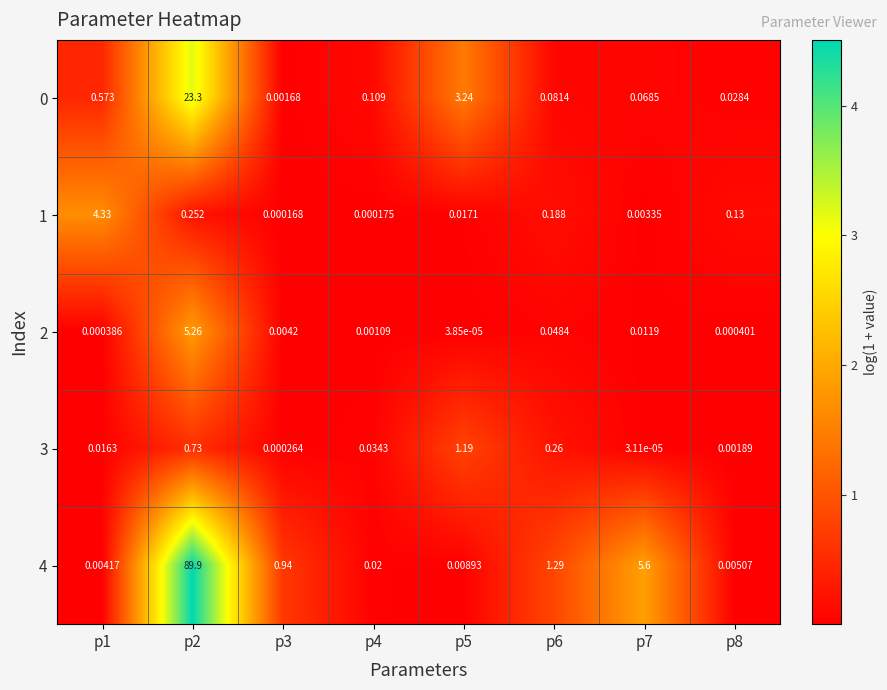

Is the value of 4 at p4 greater than the value of 3 at p1?

Yes